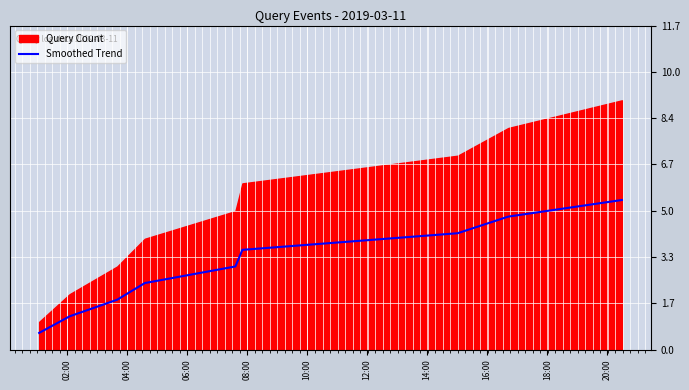

What is the minimum value for Smoothed Trend?

0.6